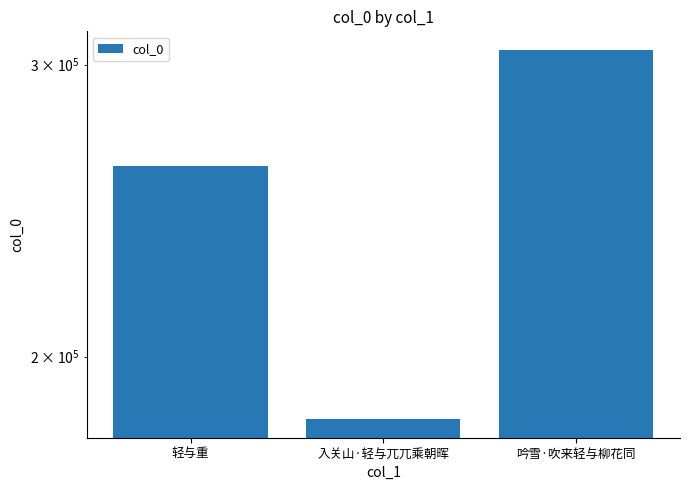

What is the greatest value displayed?

306184